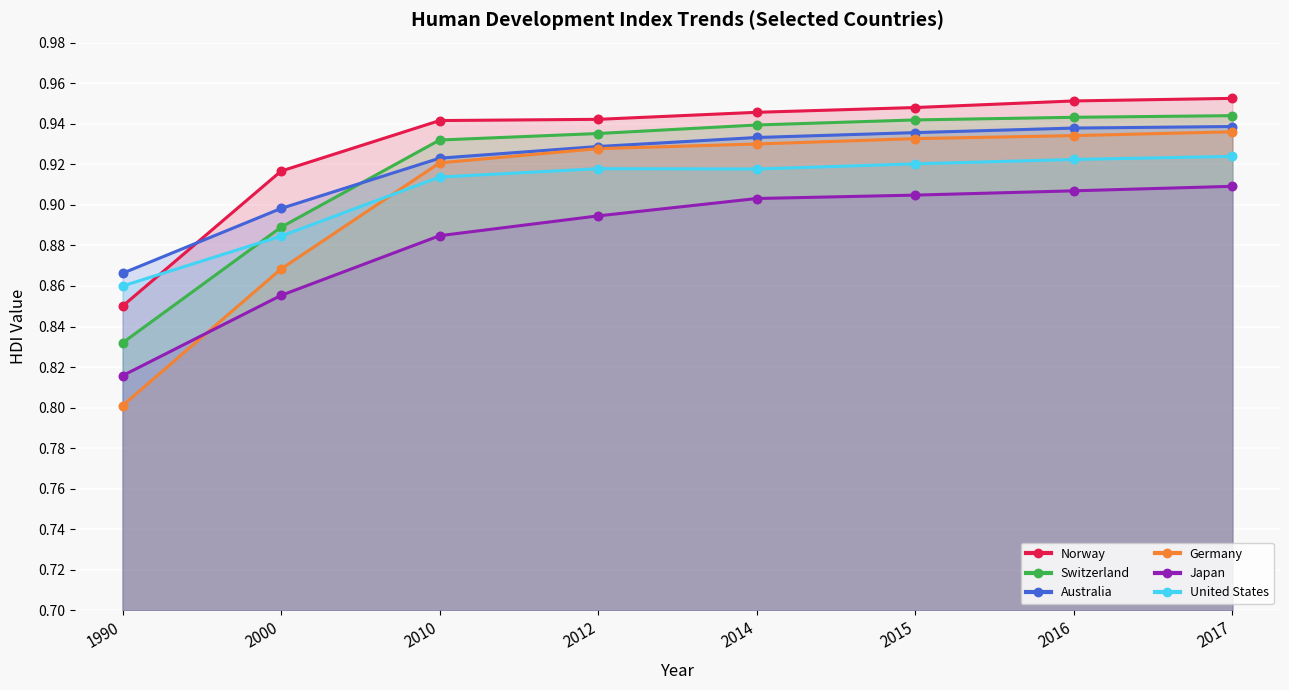

What is the total value across all series at 2015?

5.6